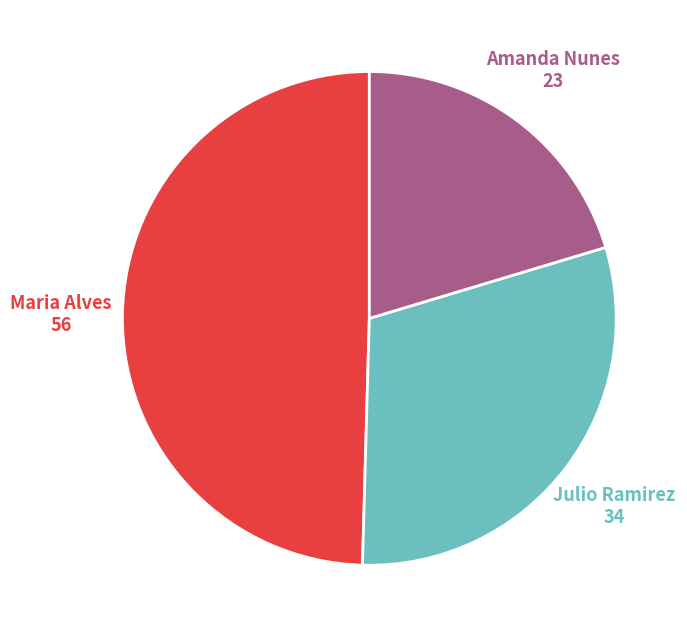

Is there a majority slice in this chart?

No